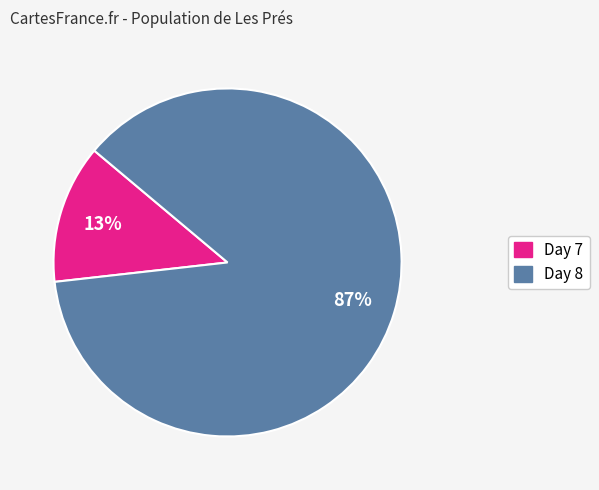

To the nearest percent, what is the difference between the largest and smallest slice percentages?

74%